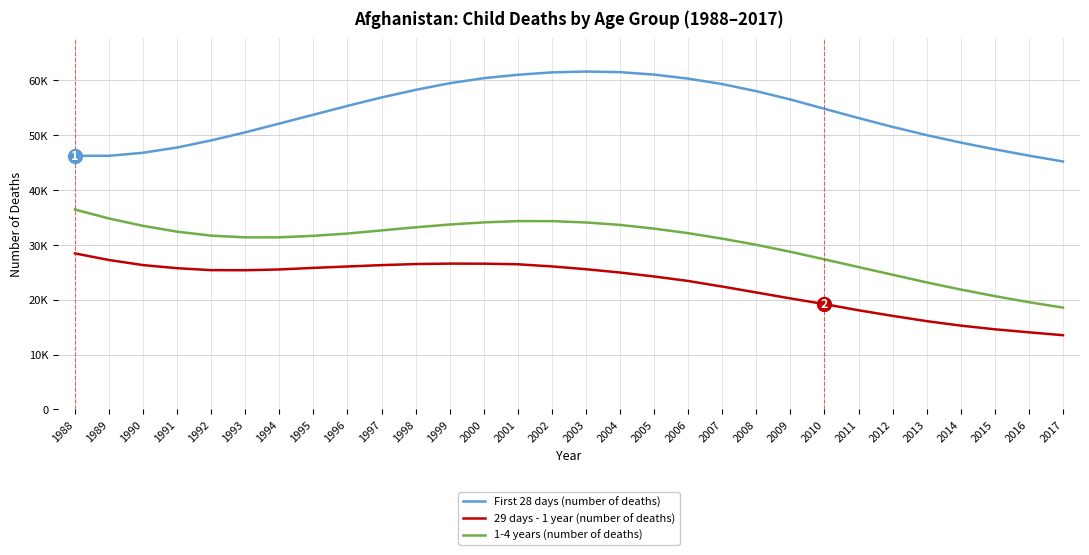

Which series has the largest total across all categories?

First 28 days (number of deaths)